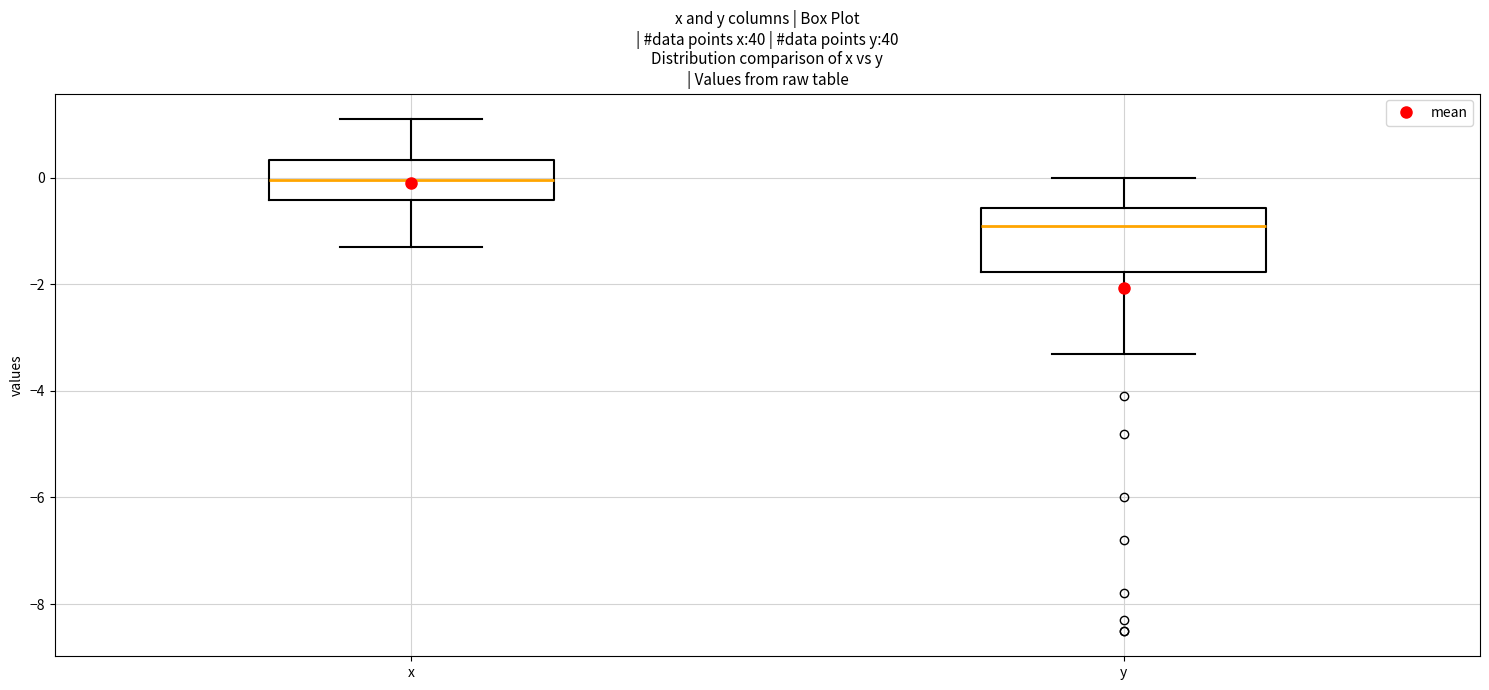

Reading left to right, transcribe this box plot: for each box, give where its median line is, the range the box spans, and where its two whiskers end, as read against the y-axis. The values are not printed on the chart, so give them approximately, as read against the axis.

x: median 0.0, box -0.4 to 0.4, whiskers -1.2 to 1.2
y: median -0.8, box -1.8 to -0.6, whiskers -3.2 to 0.0